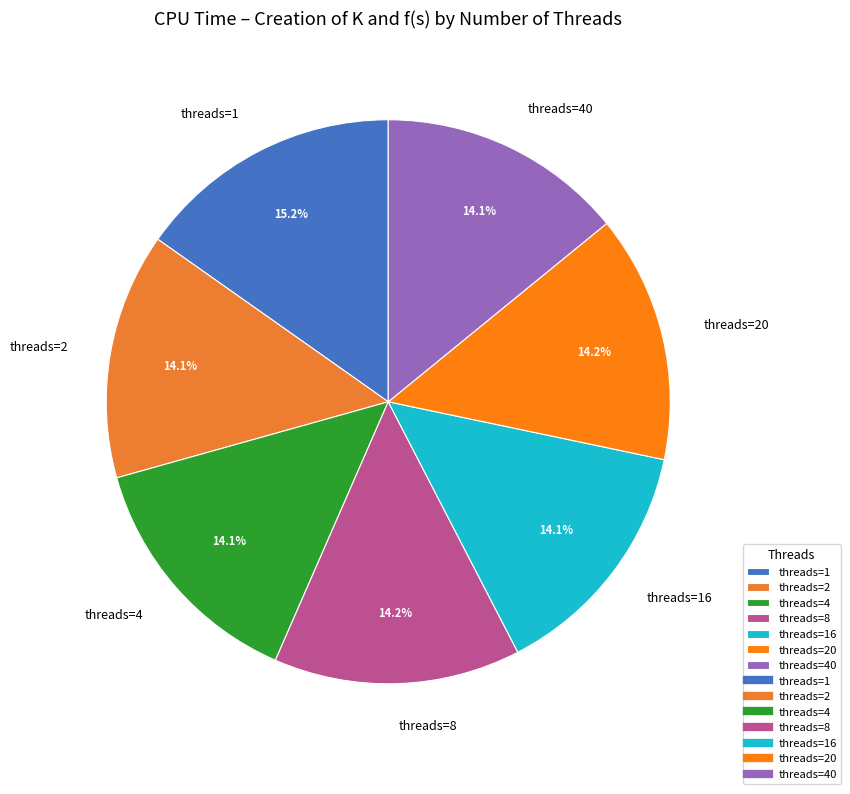

Is the sum of threads=40 and threads=1 greater than half?

No